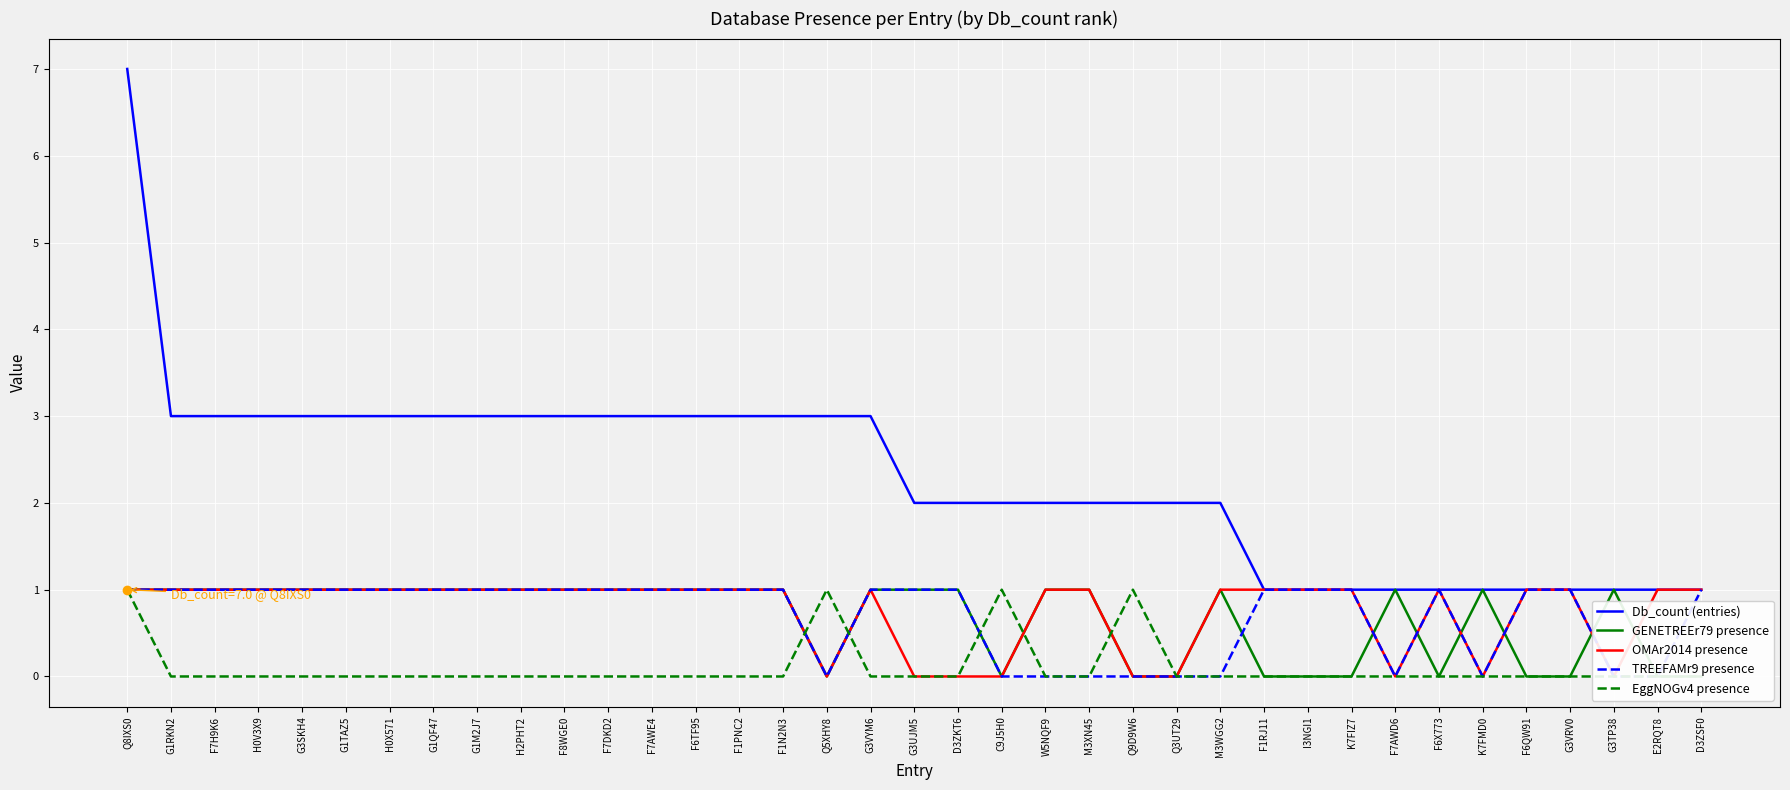

At how many categories does at least one series exceed 5?

1